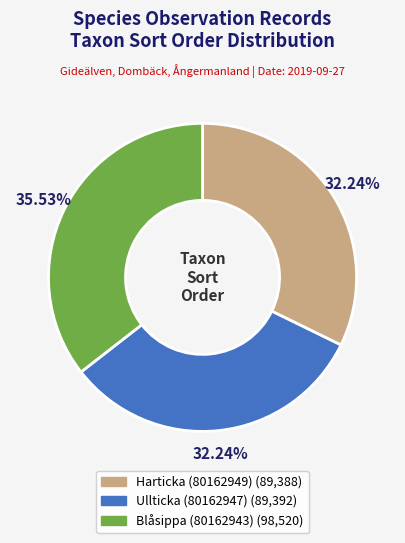

Between Blåsippa (80162943) and Ullticka (80162947), which is larger?

Blåsippa (80162943)